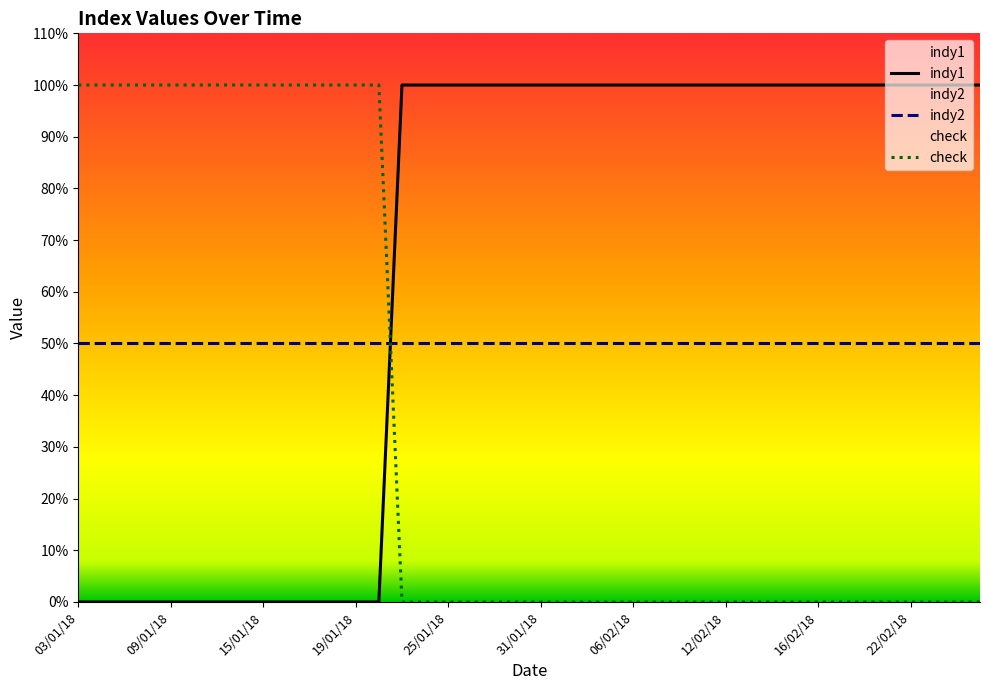

What position from the left is 02/02/18?

23